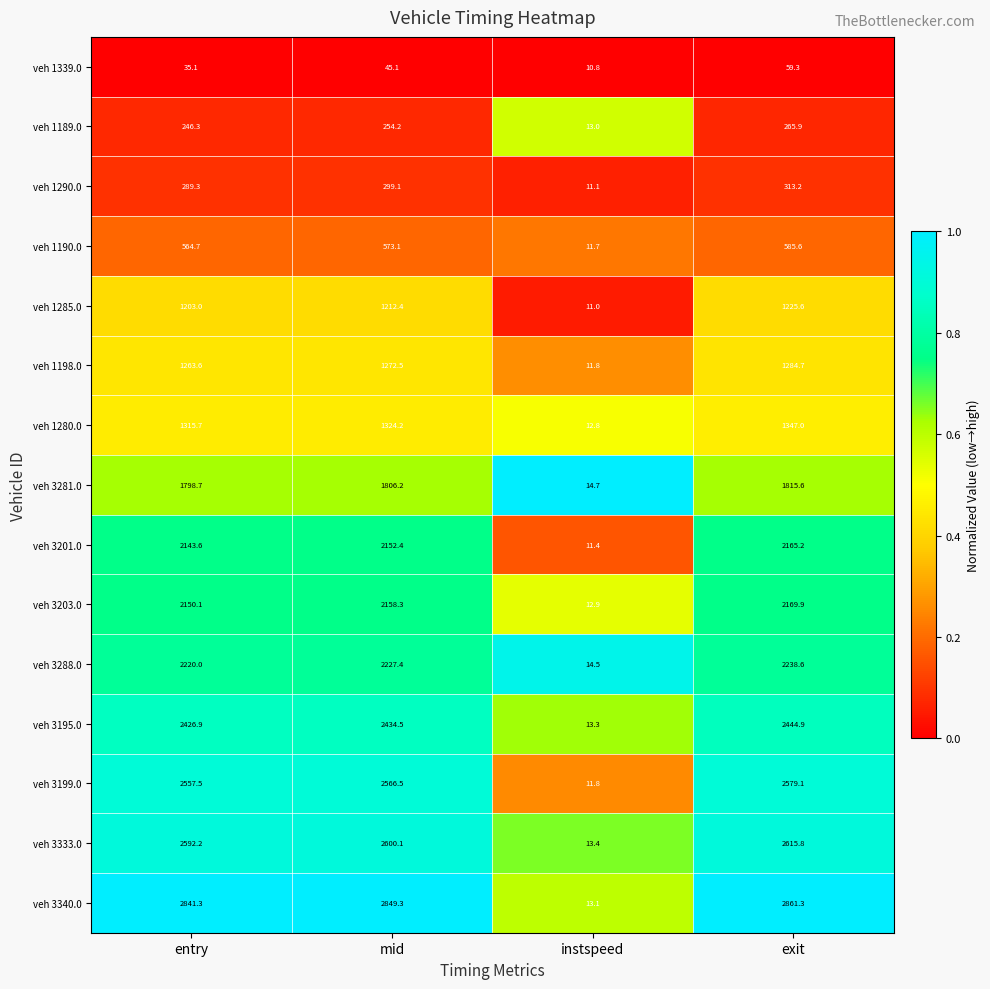

What value does the veh 3203.0 series have at entry?

2150.1